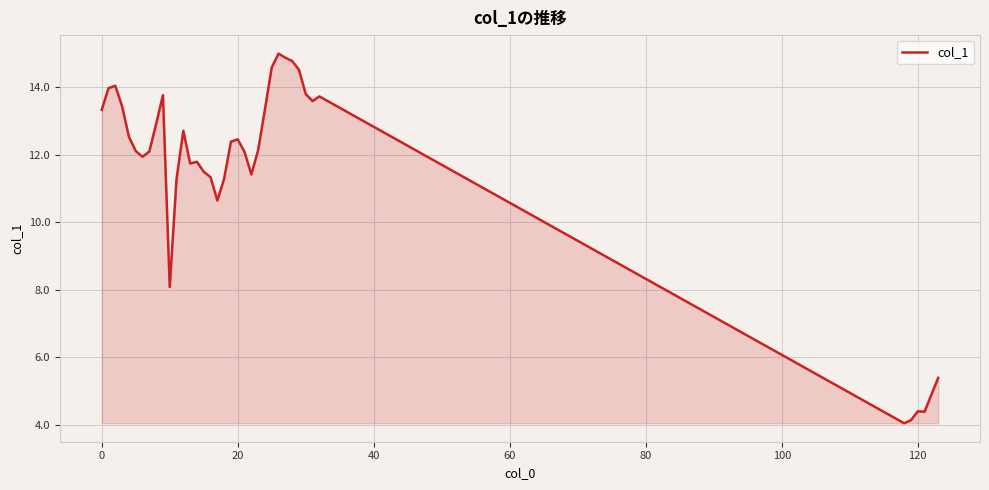

How many distinct data groups are displayed?

1